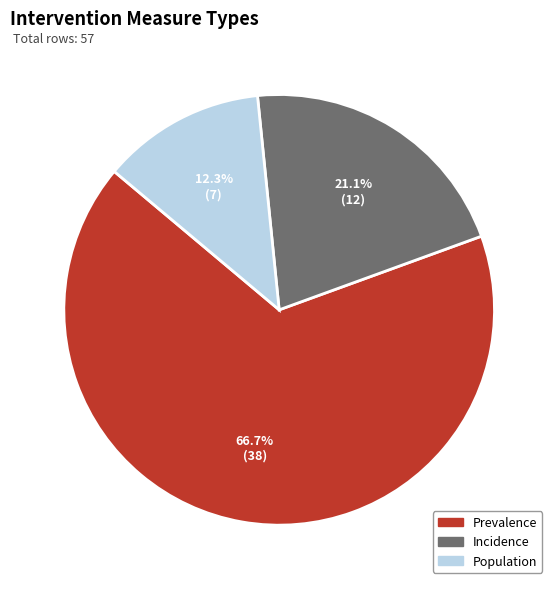

Approximately how many times larger is the value at Prevalence compared to Incidence?

3.2